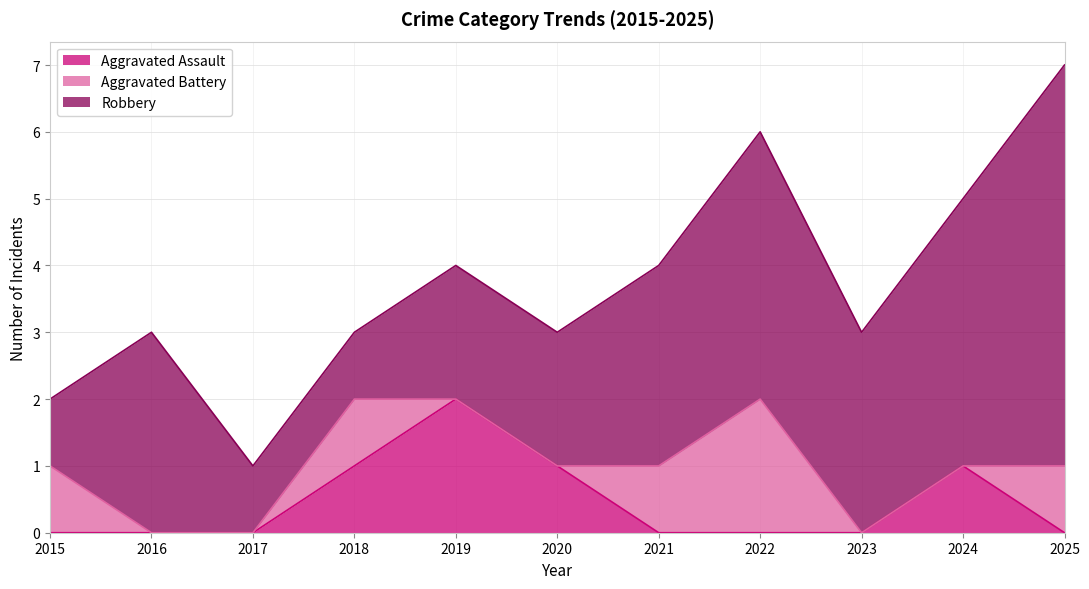

What is the difference between the maximum and minimum values in the Aggravated Battery series?

2